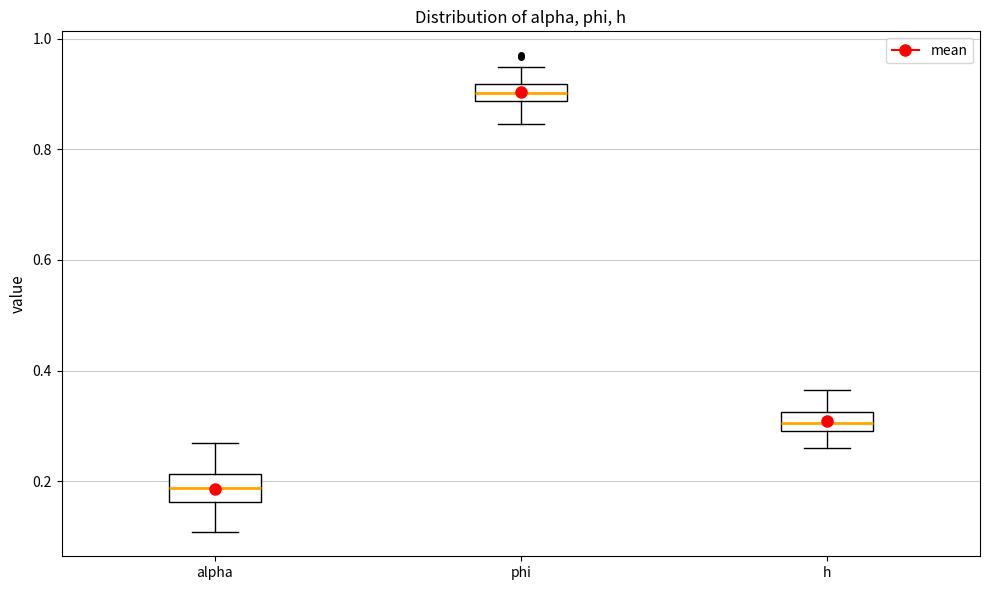

Which box's median line is the lowest?

alpha